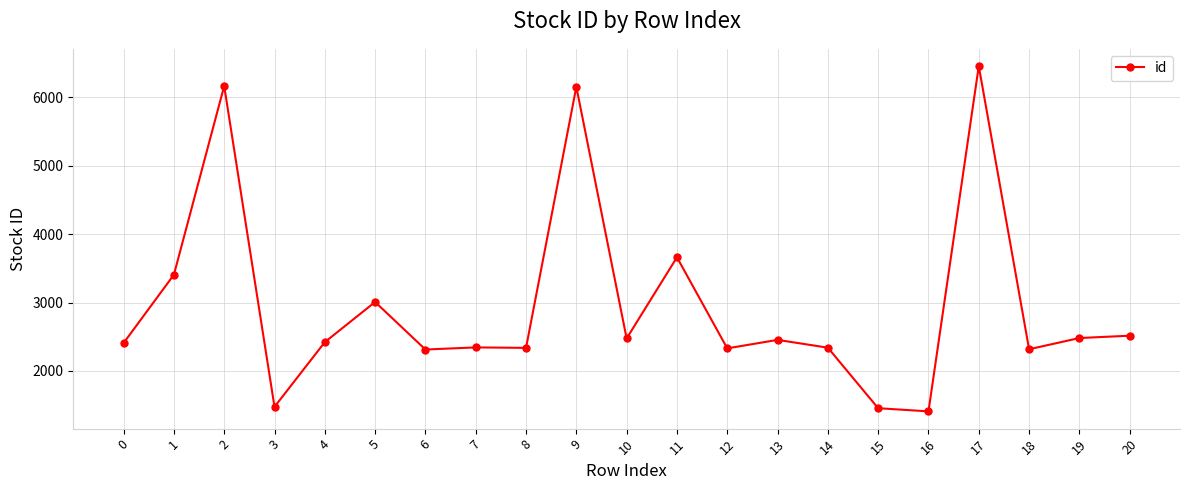

How many categories are shown in the chart?

21